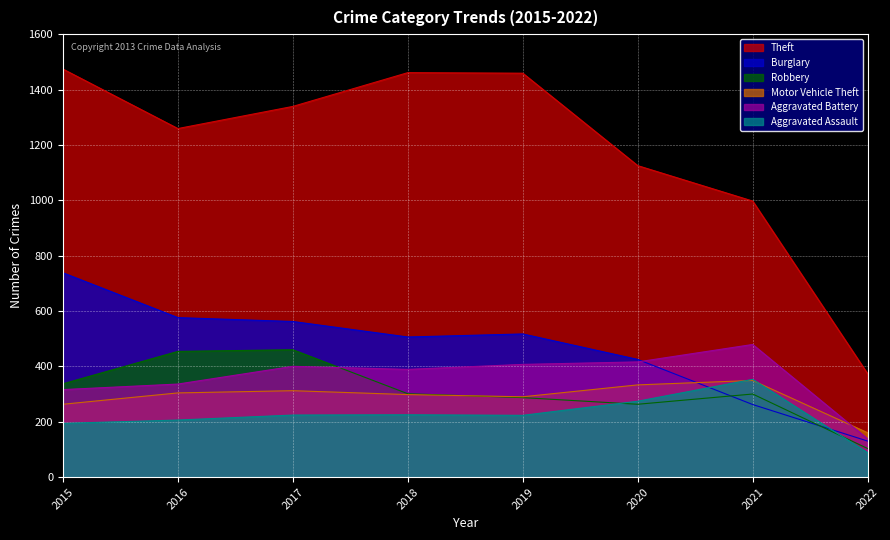

How many interior local valleys does the Burglary series have?

1